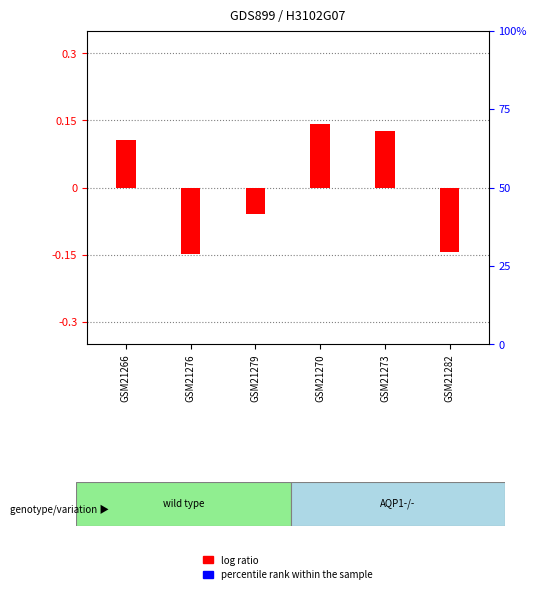

What is the minimum value for log ratio?

-0.1